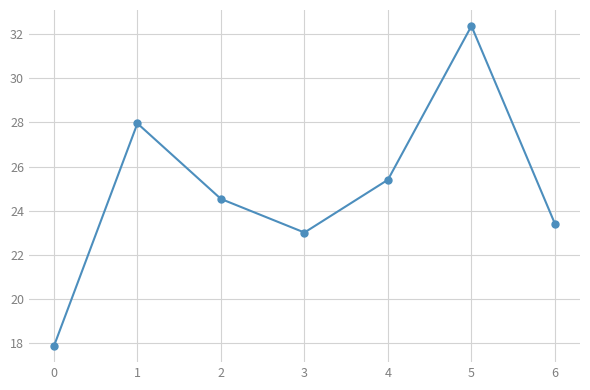

What is the value of the 2nd point from the left?

28.0